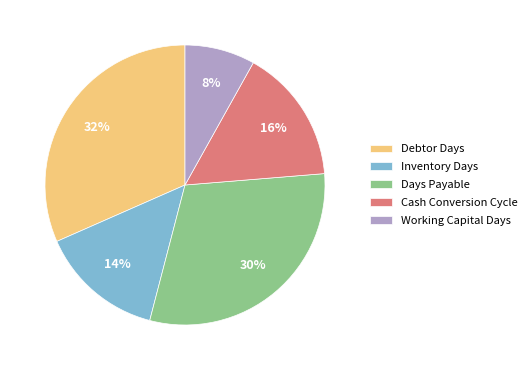

Combined, do Cash Conversion Cycle and Inventory Days account for over 50%?

No